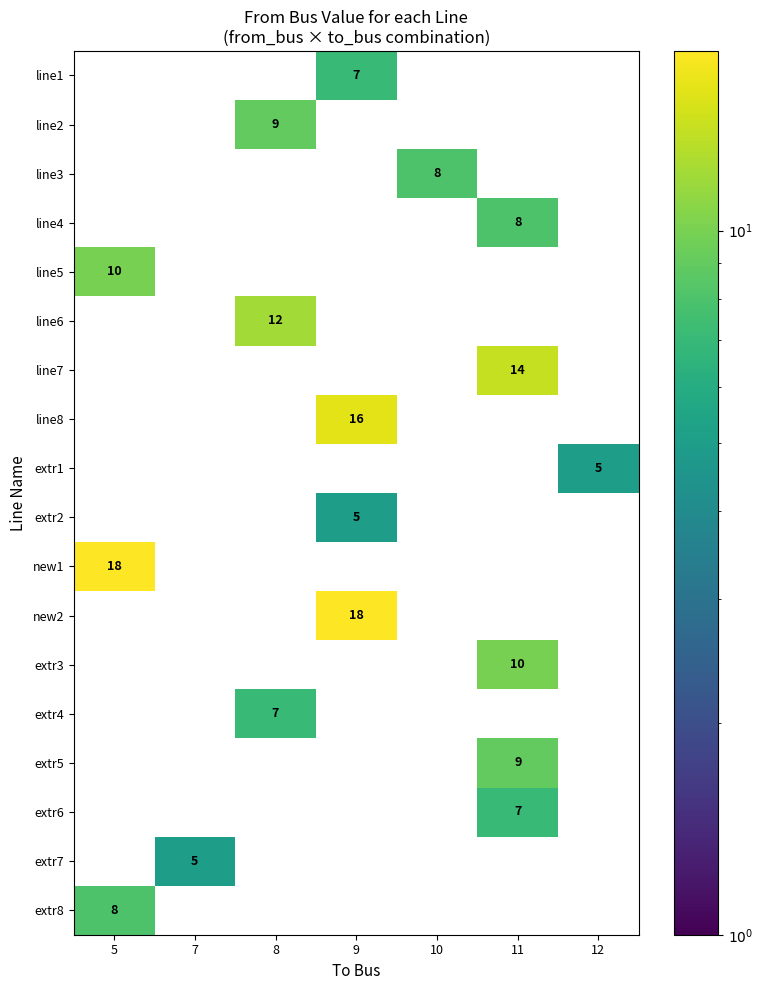

What is the spread (max minus min) of values at 12?

5